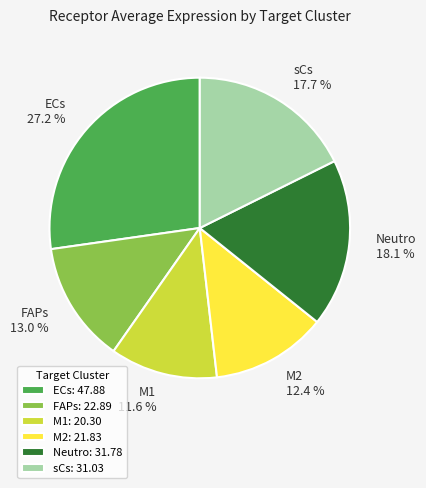

Count the number of slices in the pie.

6